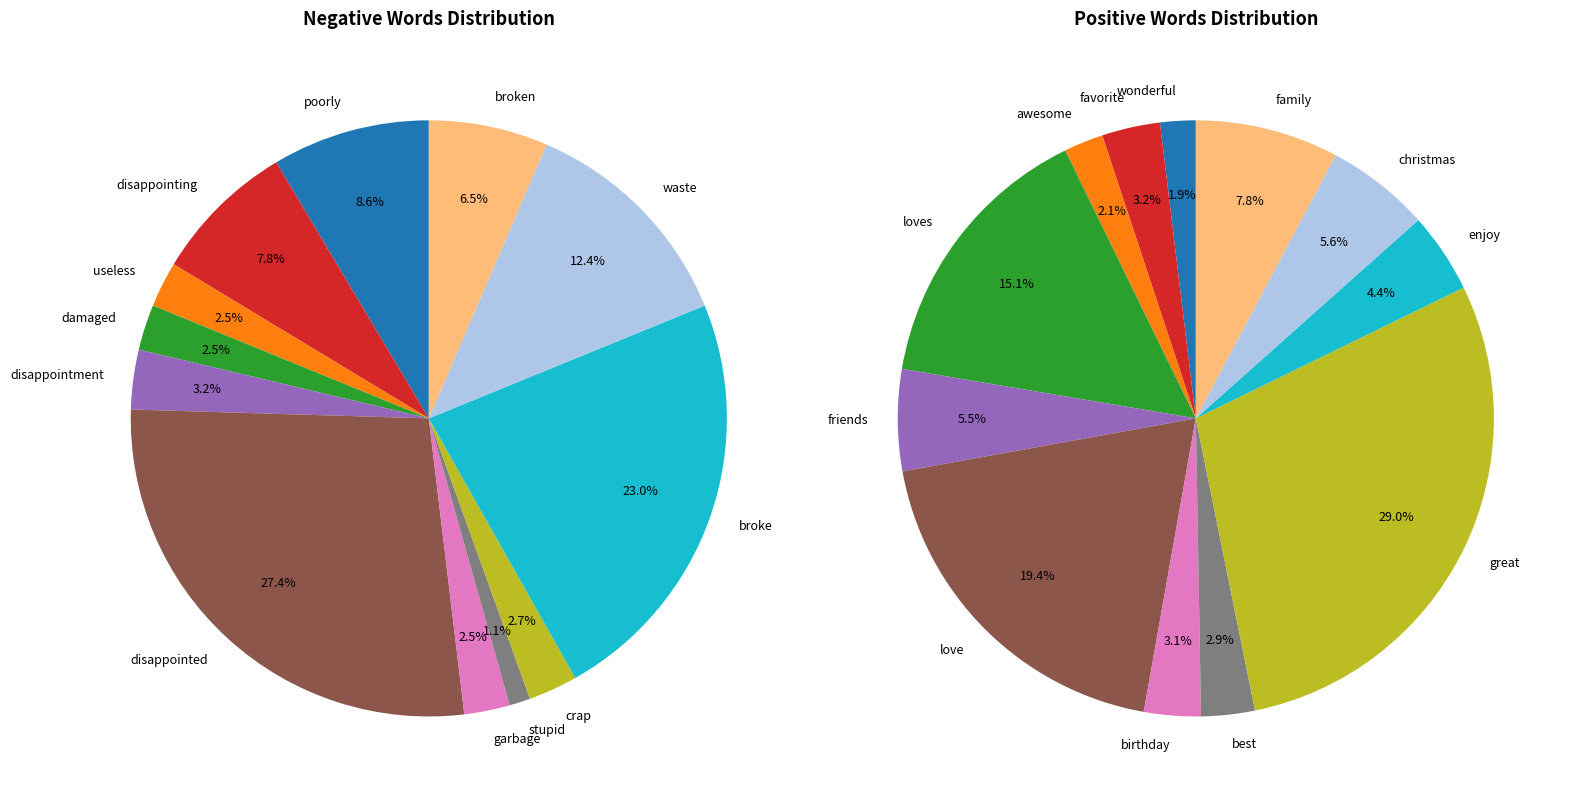

True or false: garbage/birthday accounts for 1% of the total.

False